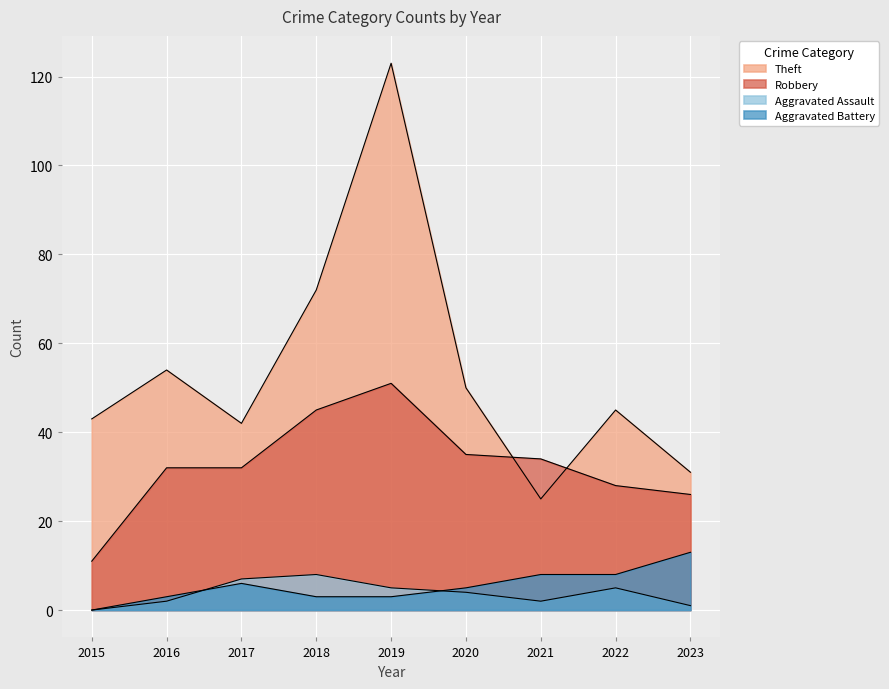

What is the value of the Aggravated Battery point at the 6th from the left?

5